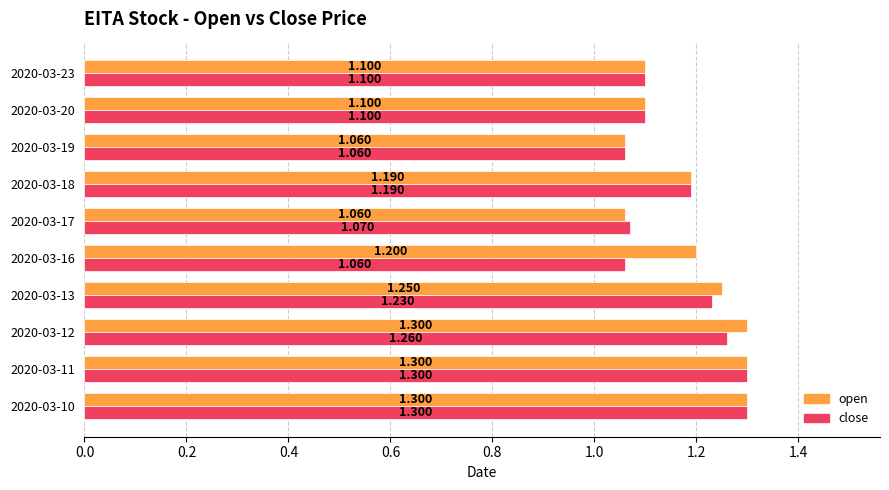

Is the value of close at 2020-03-12 greater than the value of open at 2020-03-12?

No